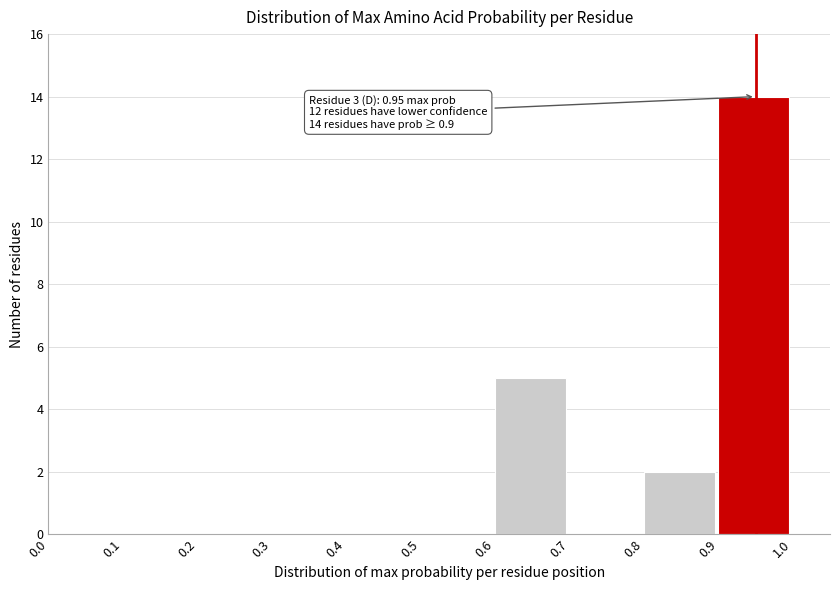

Which range on the x-axis has the tallest bar?

0.9 to 1.0